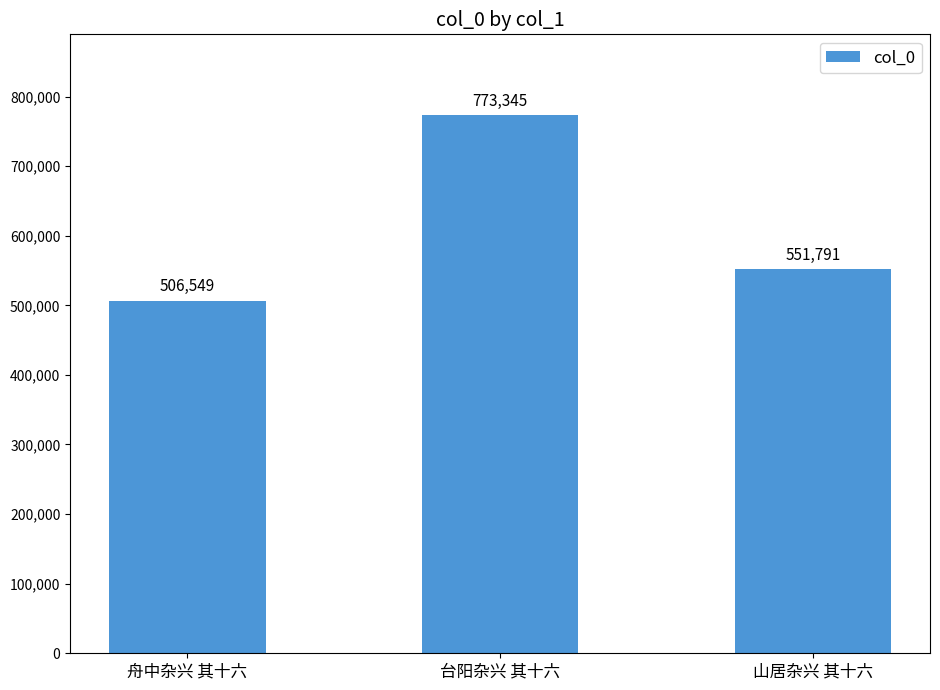

Rank the categories by value from lowest to highest.

舟中杂兴 其十六, 山居杂兴 其十六, 台阳杂兴 其十六